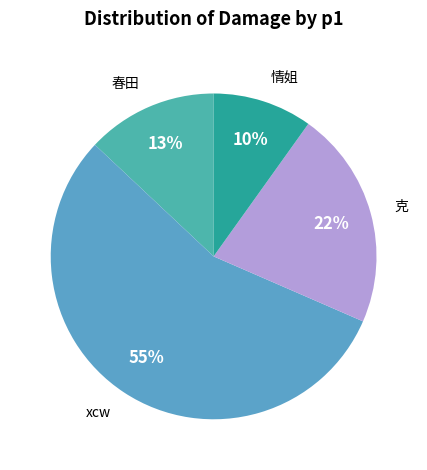

Which category has the smallest portion of the pie?

情姐